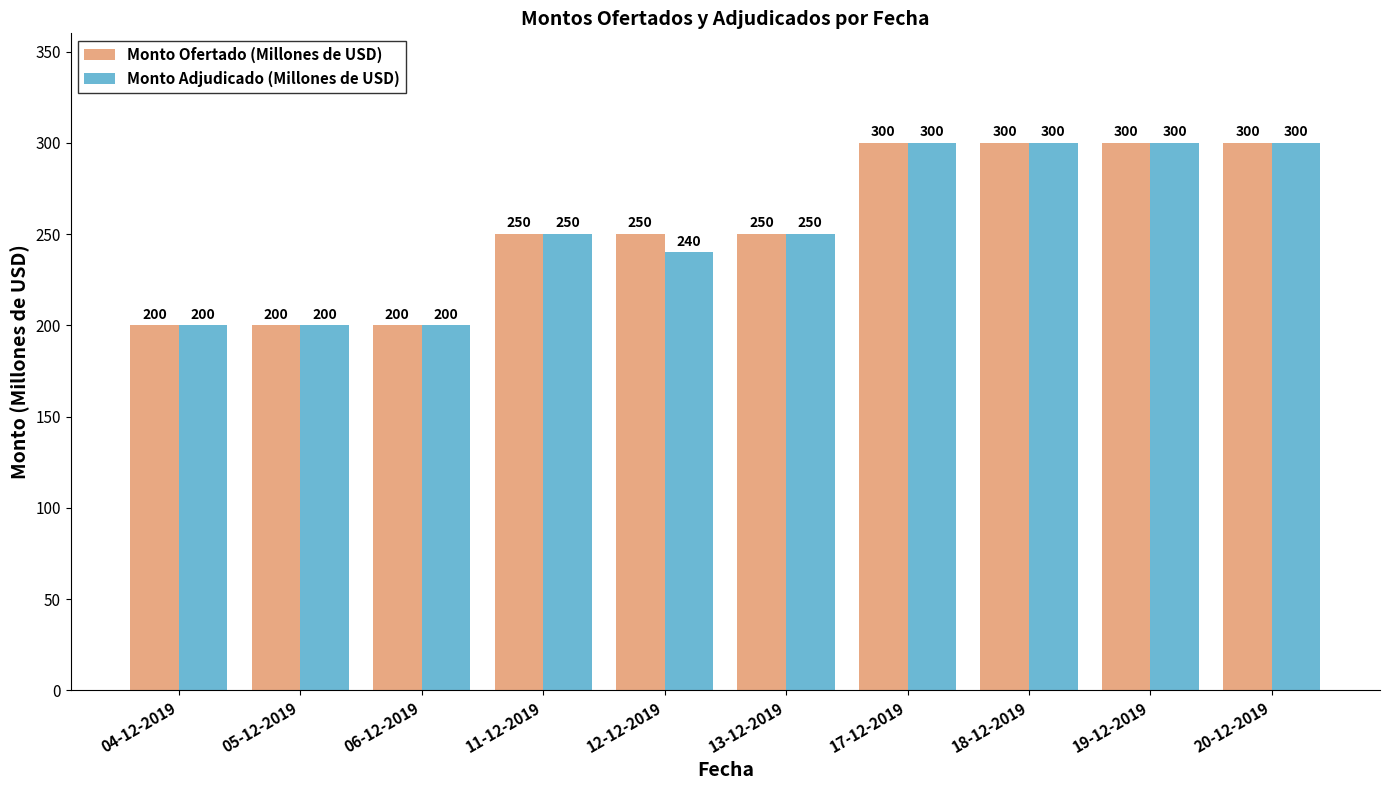

List the series in order of their overall mean, highest first.

Monto Ofertado (Millones de USD), Monto Adjudicado (Millones de USD)